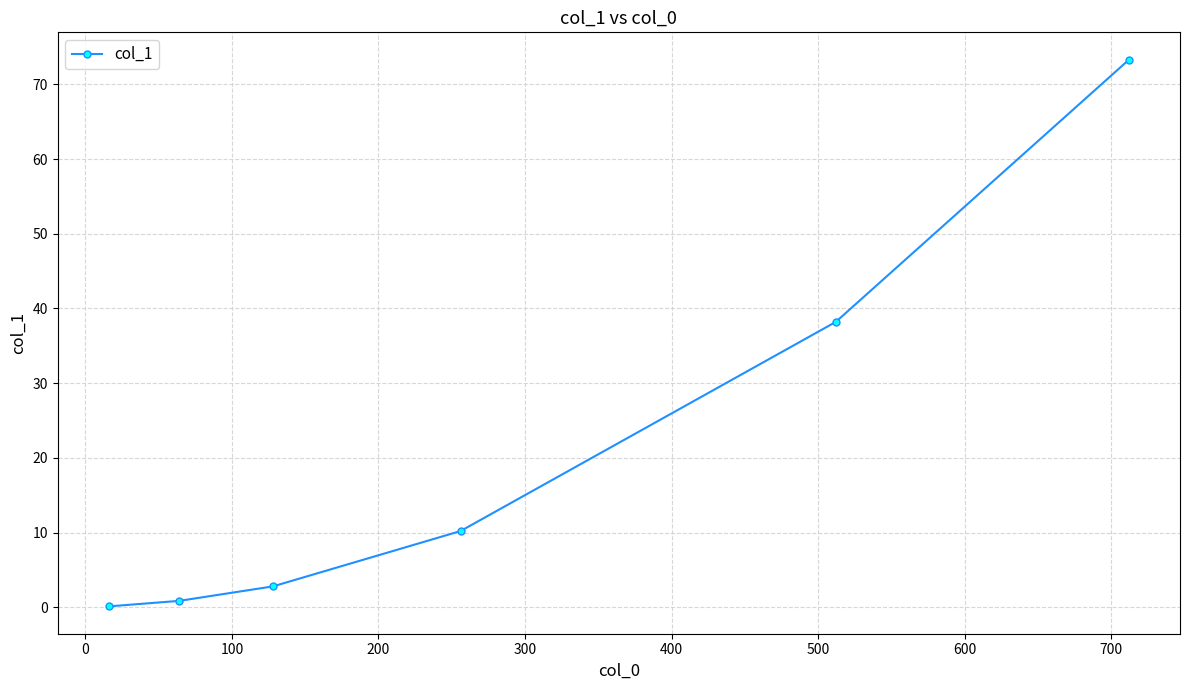

What is the difference between the second highest and minimum values?

38.1